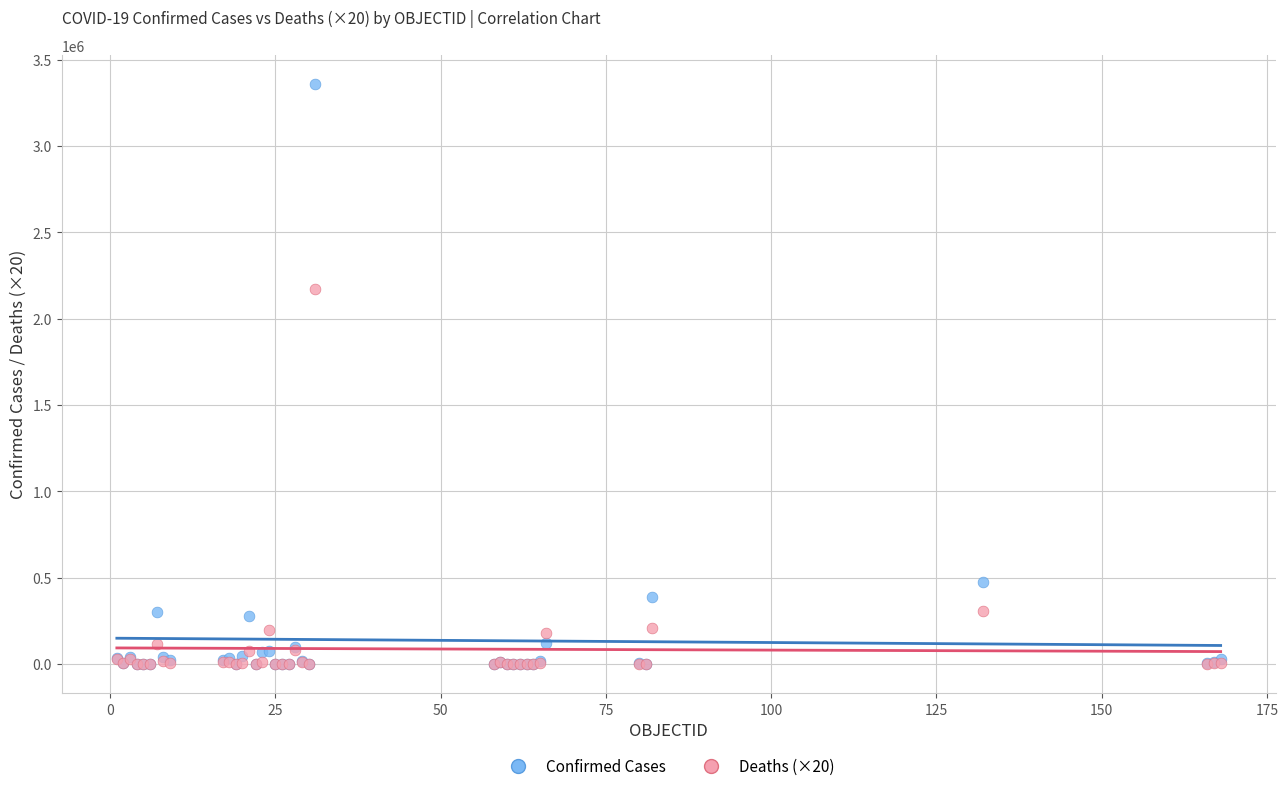

In the Confirmed Cases series, what Y value is closest to 1679831?

476660